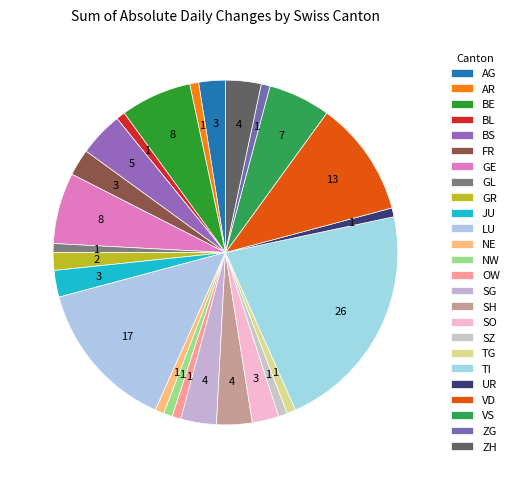

Which category has the biggest portion of the pie?

TI